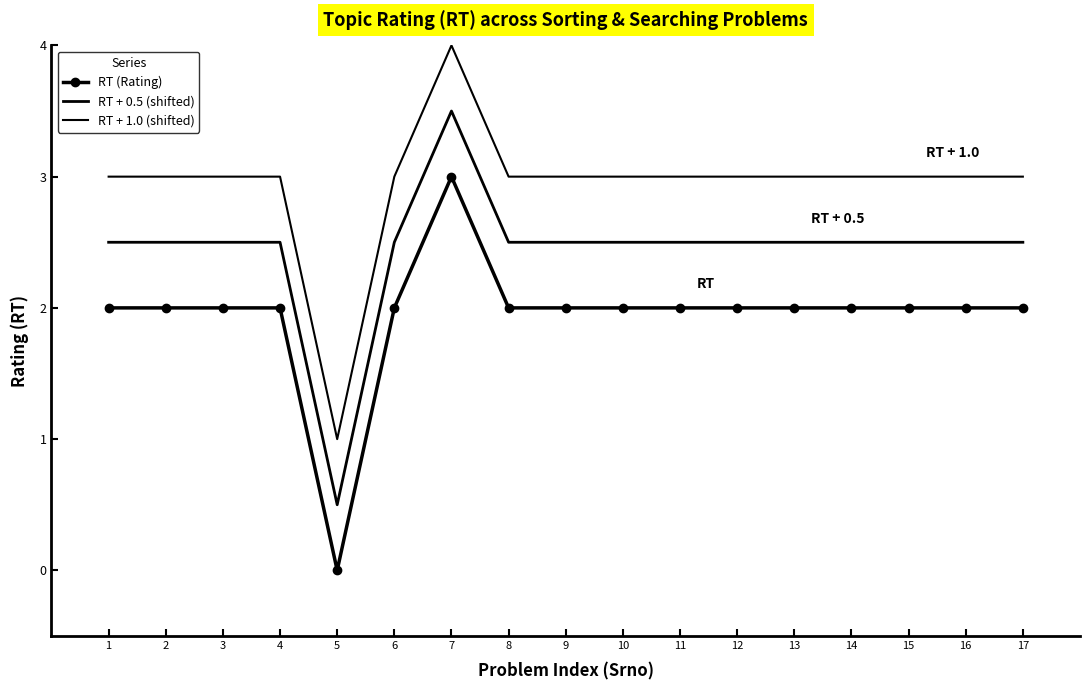

How many values in RT (Rating) are above zero?

16